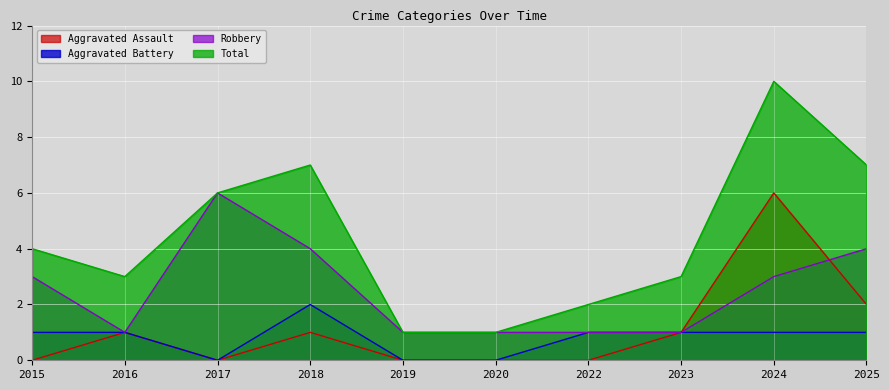

Where is Aggravated Battery nearest to the value 1?

2015